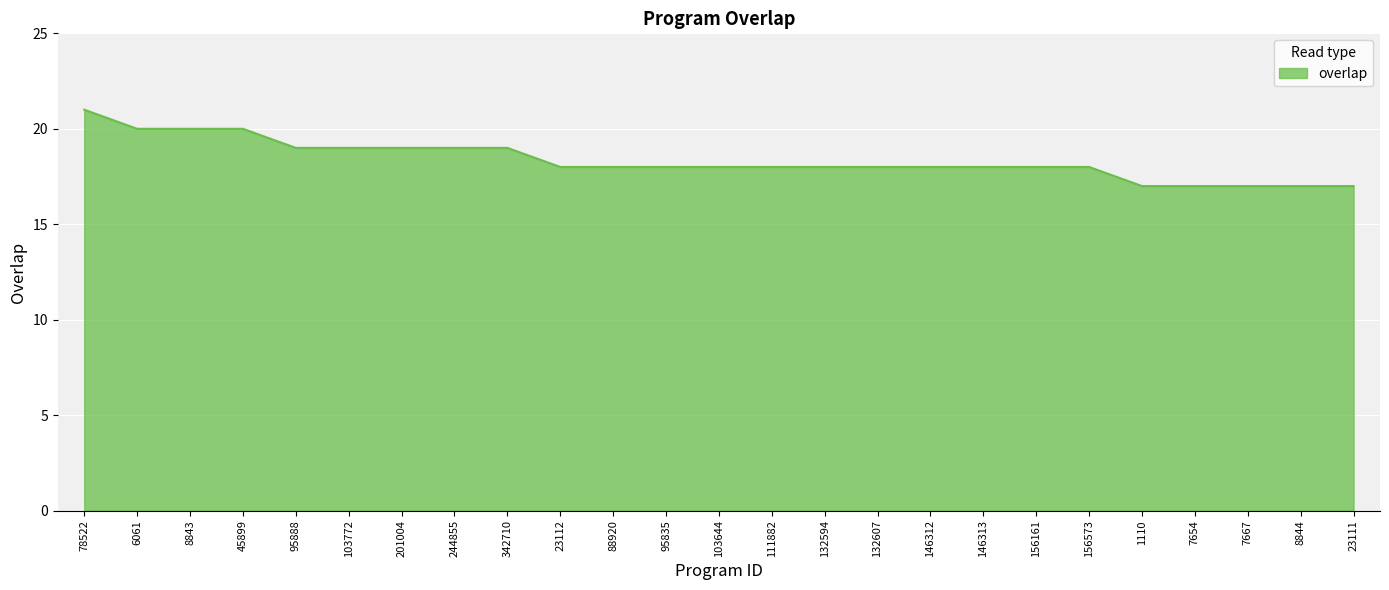

The value at 132607 is 18. True or false?

True